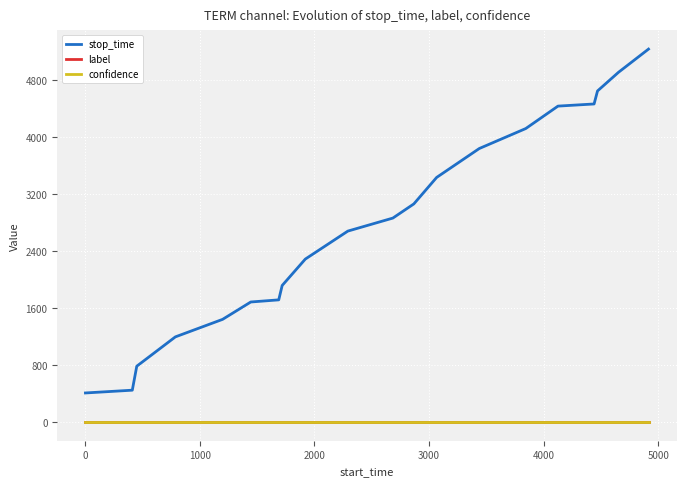

Which series has the largest total across all categories?

stop_time